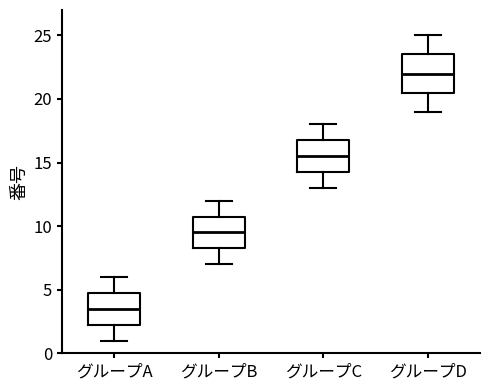

Reading left to right, transcribe this box plot: for each box, give where its median line is, the range the box spans, and where its two whiskers end, as read against the y-axis. The values are not printed on the chart, so give them approximately, as read against the axis.

グループA: median 3.5, box 2.5 to 5.0, whiskers 1.0 to 6.0
グループB: median 9.5, box 8.5 to 11.0, whiskers 7.0 to 12.0
グループC: median 15.5, box 14.5 to 17.0, whiskers 13.0 to 18.0
グループD: median 22.0, box 20.5 to 23.5, whiskers 19.0 to 25.0